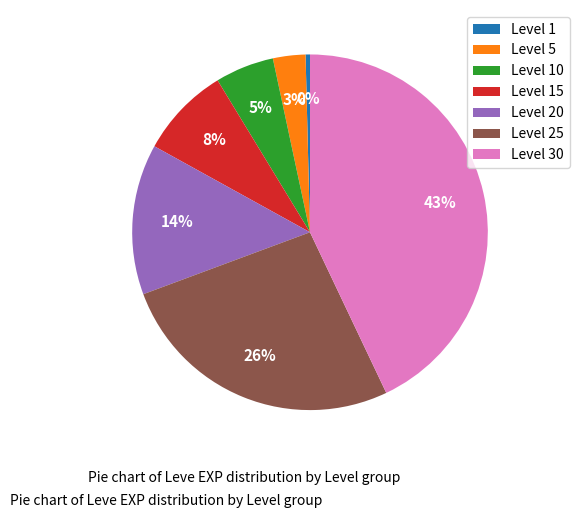

To the nearest percent, what is the combined percentage of Level 10 and Level 5?

8%